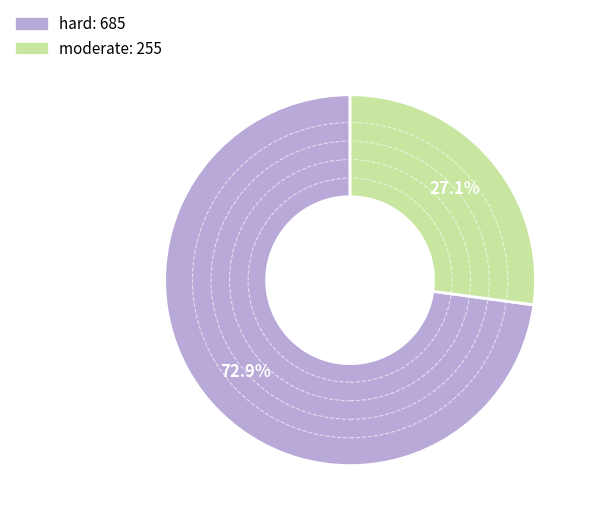

Is it true that moderate is 27% of the pie?

True